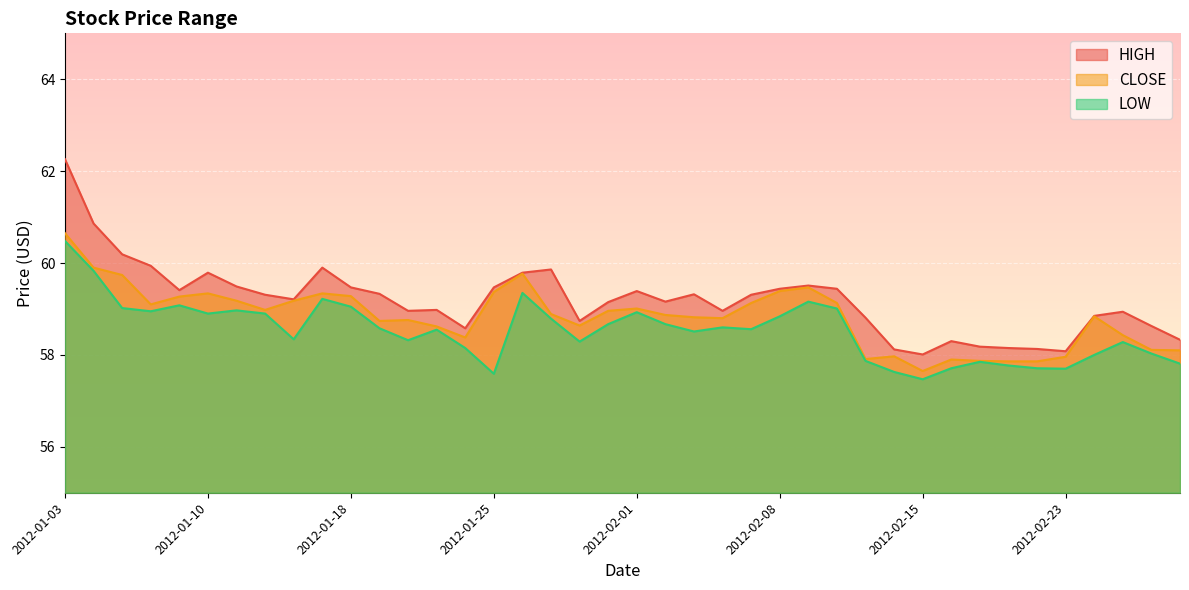

At which label is HIGH closest to 60?

2012-01-06